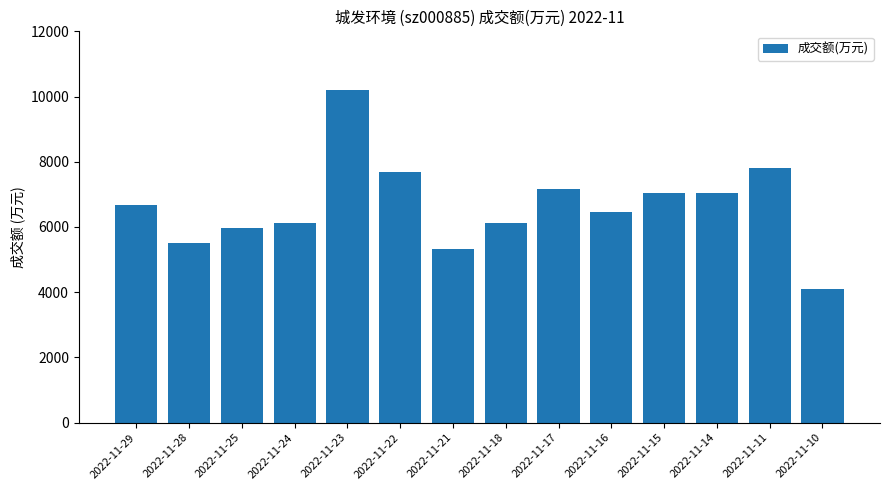

Is it true that the value at 2022-11-14 is 7030?

True